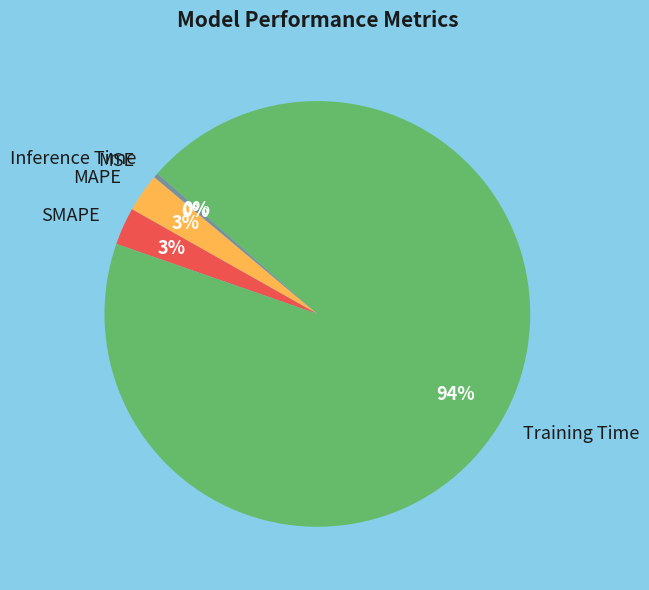

What percentage is the SMAPE slice, to the nearest percent?

3%